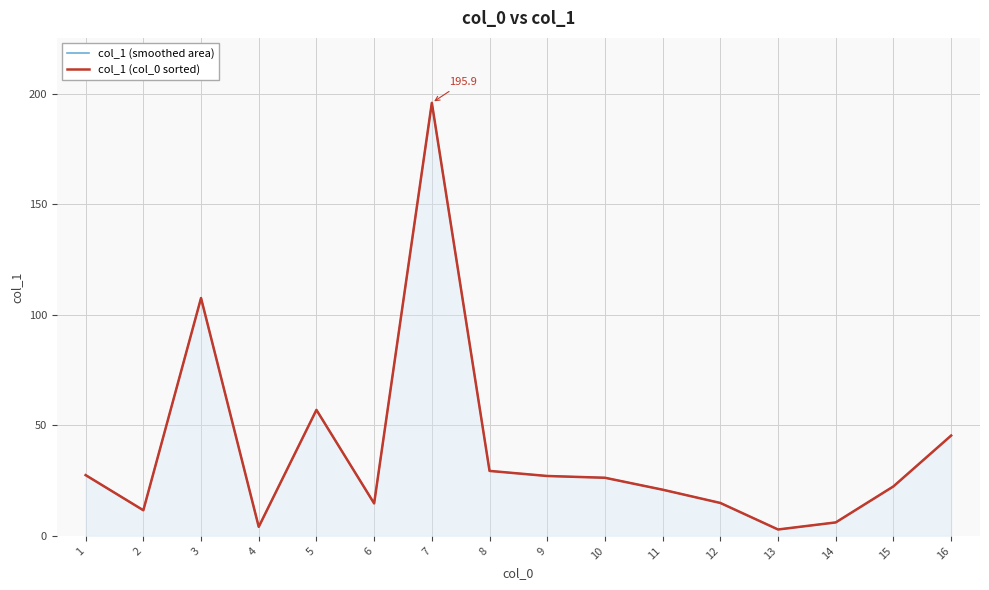

True or false: col_1 (smoothed area) and col_1 (col_0 sorted) cross at least once.

False